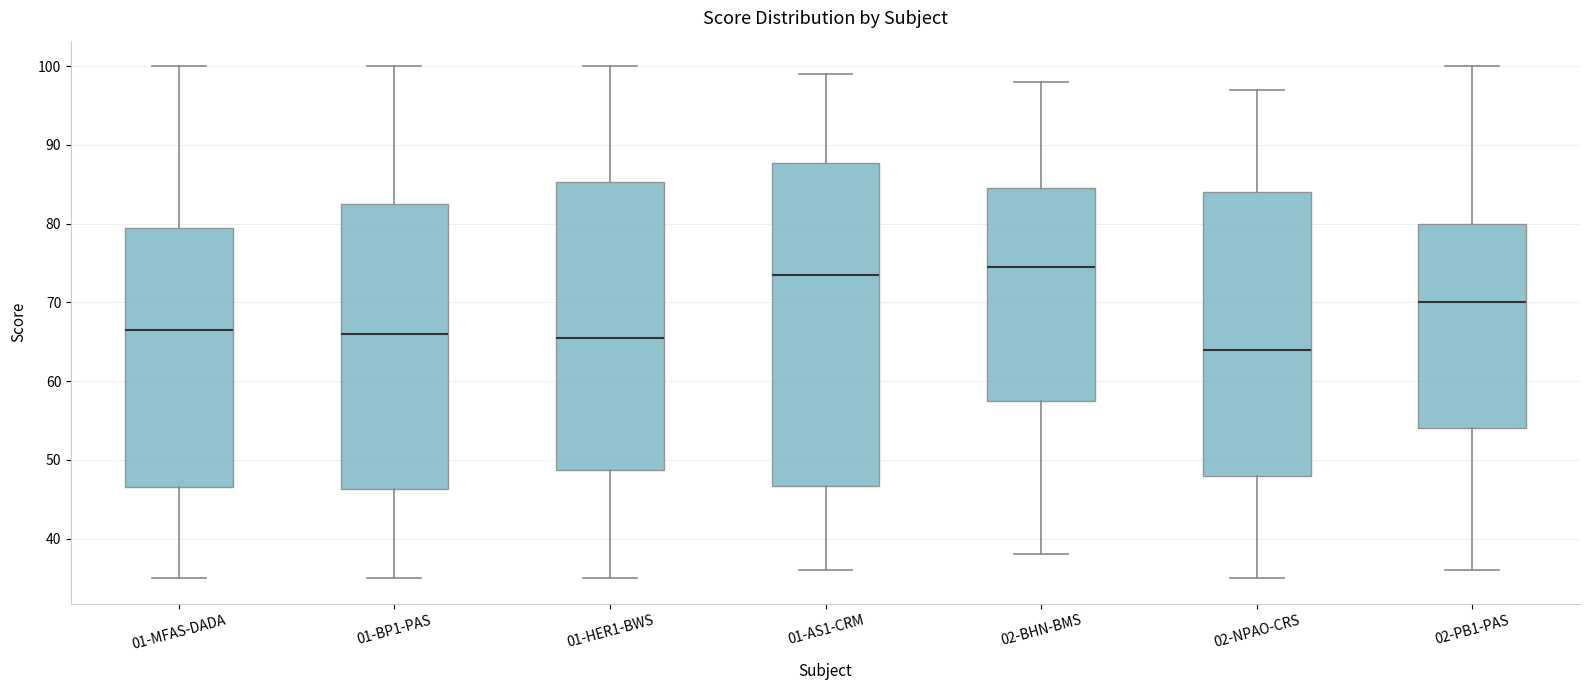

Reading left to right, read every box against the y-axis: the position of its median line, the range the box covers, and the ends of its whiskers. The values are not printed on the chart, so give them approximately, as read against the axis.

01-MFAS-DADA: median 67, box 47 to 80, whiskers 35 to 100
01-BP1-PAS: median 66, box 46 to 83, whiskers 35 to 100
01-HER1-BWS: median 66, box 49 to 85, whiskers 35 to 100
01-AS1-CRM: median 74, box 47 to 88, whiskers 36 to 99
02-BHN-BMS: median 75, box 58 to 85, whiskers 38 to 98
02-NPAO-CRS: median 64, box 48 to 84, whiskers 35 to 97
02-PB1-PAS: median 70, box 54 to 80, whiskers 36 to 100